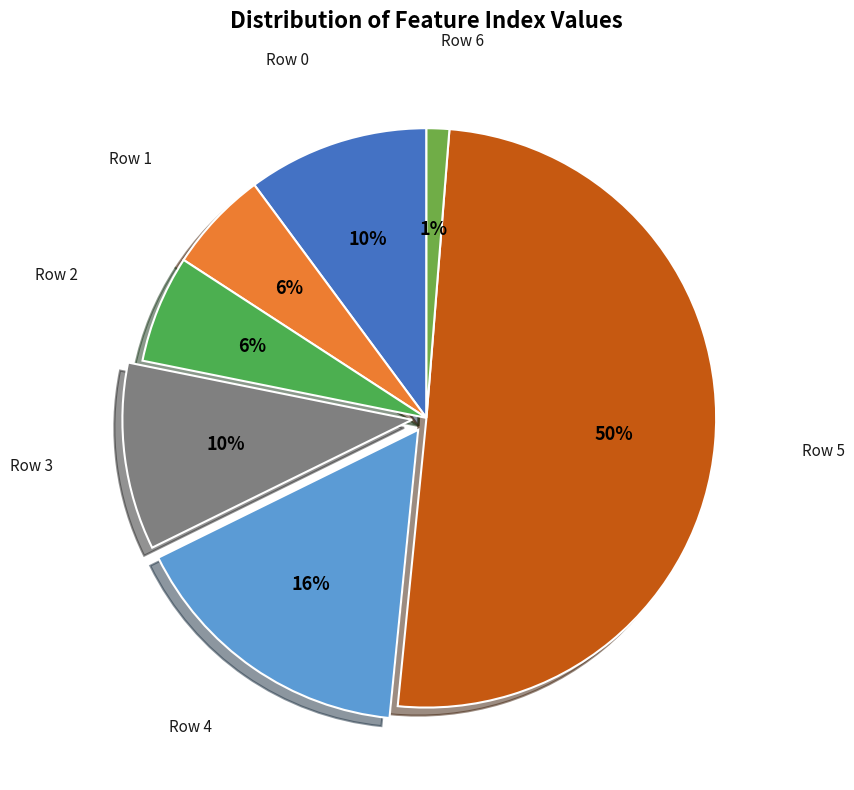

What percentage is the Row 6 slice, to the nearest percent?

1%